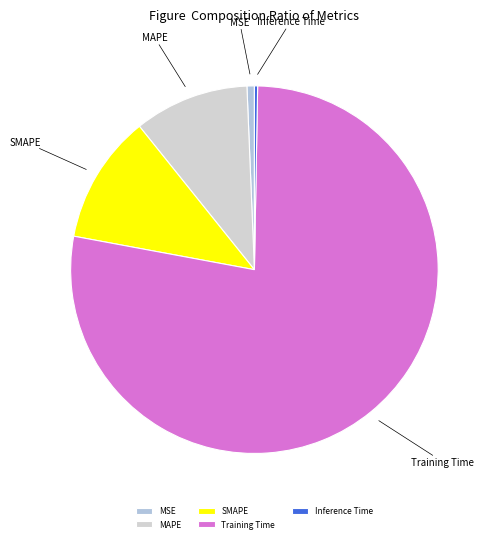

Which slice is the largest?

Training Time